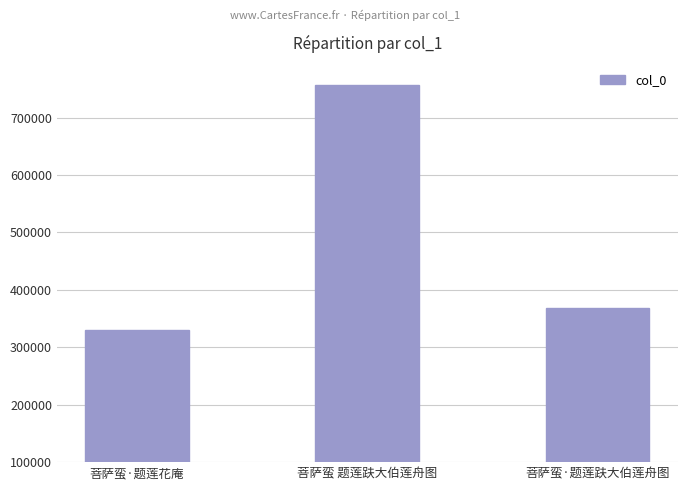

What is the minimum value shown in the chart?

329551